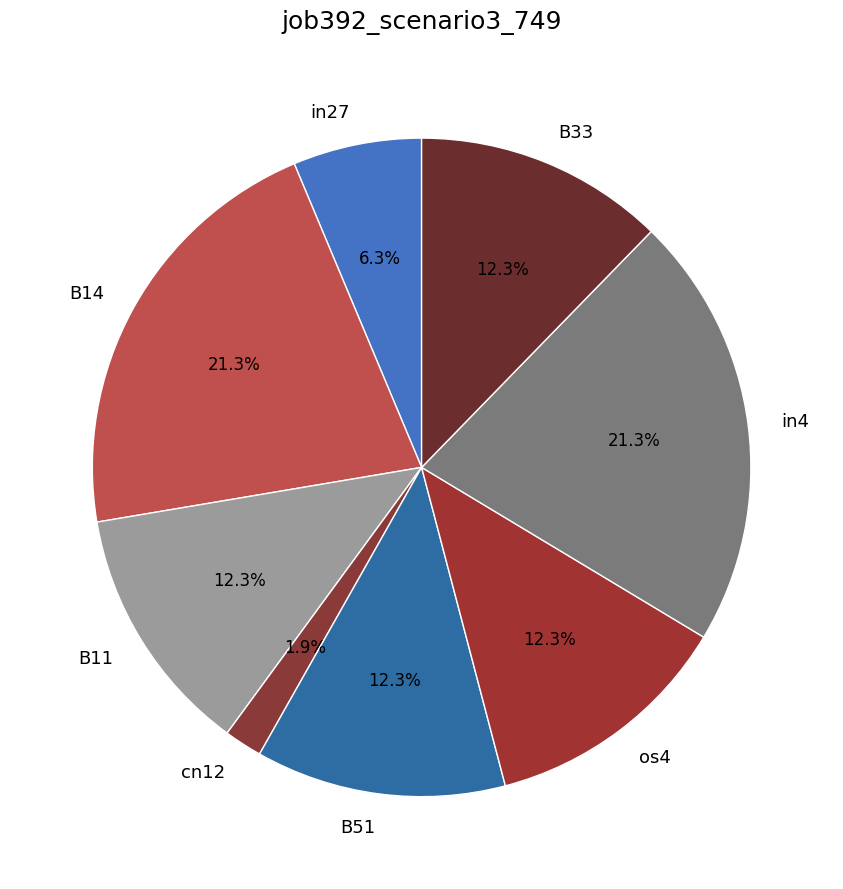

To the nearest percent, what is the difference between the B11 and in27 slice percentages?

6%